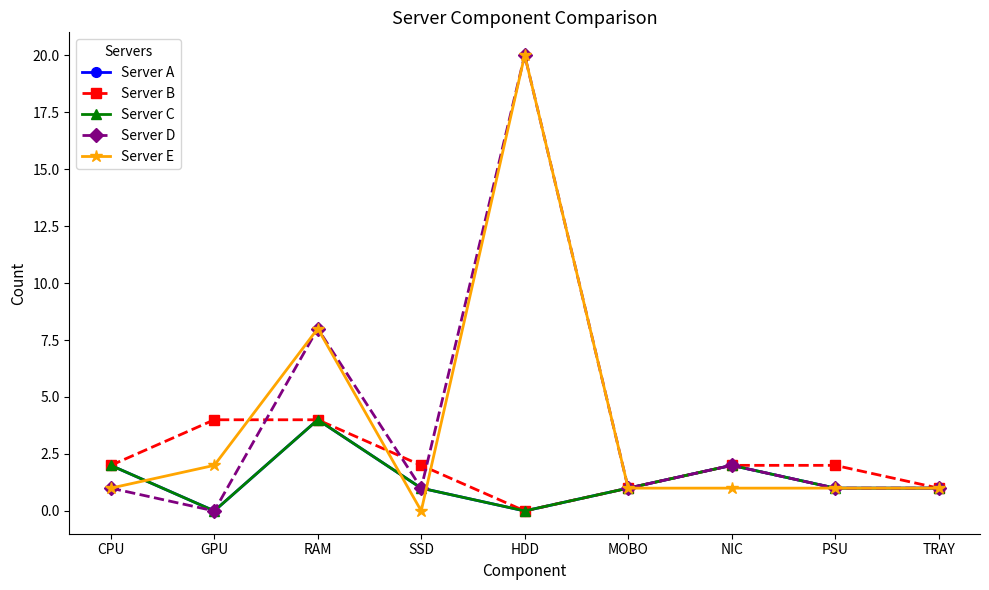

Between NIC and RAM, which is larger?

RAM